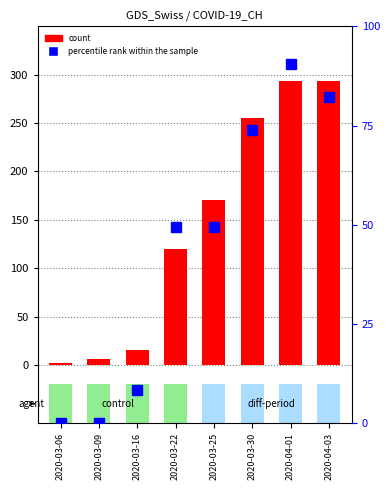

What is the total value across all series at 2020-03-06?

2.0